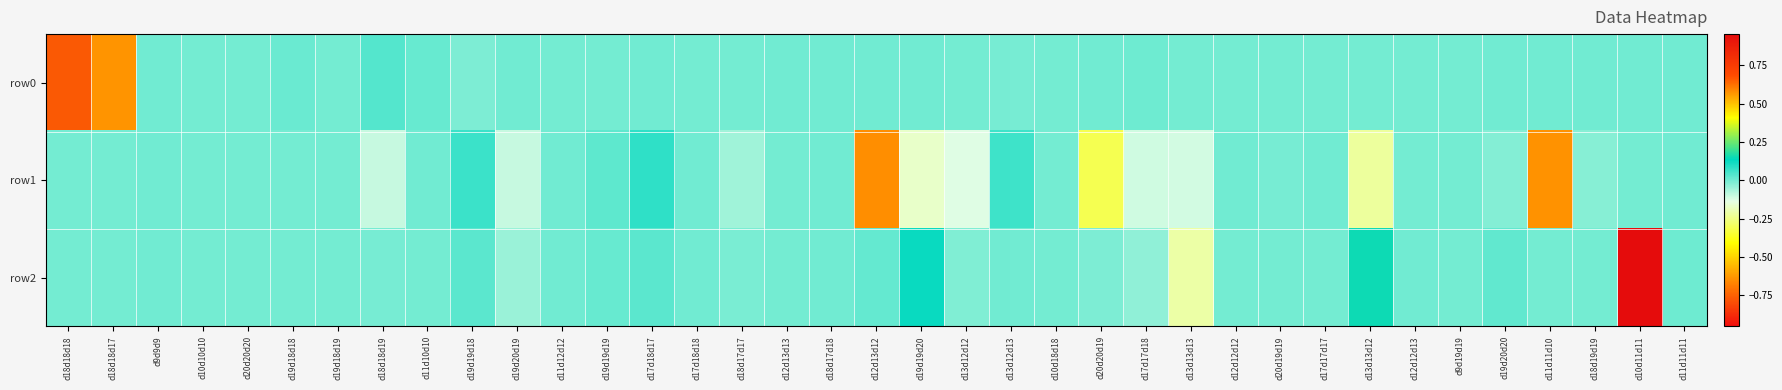

Reading left to right, extract all data points from this chart.

row0: d18d18d18=-0.8	d18d18d17=-0.6	d9d9d9=0.0	d10d10d10=-0.0	d20d20d20=-0.0	d19d18d18=0.0	d19d18d19=-0.0	d18d18d19=0.0	d11d10d10=0.0	d19d19d18=-0.0	d19d20d19=0.0	d11d12d12=-0.0	d19d19d19=-0.0	d17d18d17=0.0	d17d18d18=-0.0	d18d17d17=-0.0	d12d13d13=0.0	d18d17d18=0.0	d12d13d12=0.0	d19d19d20=0.0	d13d12d12=-0.0	d13d12d13=-0.0	d10d18d18=-0.0	d20d20d19=0.0	d17d17d18=0.0	d13d13d13=-0.0	d12d12d12=-0.0	d20d19d19=-0.0	d17d17d17=-0.0	d13d13d12=-0.0	d12d12d13=-0.0	d9d19d19=-0.0	d19d20d20=0.0	d11d11d10=0.0	d18d19d19=0.0	d10d11d11=0.0	d11d11d11=0.0
row1: d18d18d18=-0.0	d18d18d17=-0.0	d9d9d9=0.0	d10d10d10=-0.0	d20d20d20=-0.0	d19d18d18=-0.0	d19d18d19=-0.0	d18d18d19=-0.1	d11d10d10=0.0	d19d19d18=0.1	d19d20d19=-0.1	d11d12d12=0.0	d19d19d19=0.0	d17d18d17=0.1	d17d18d18=0.0	d18d17d17=-0.1	d12d13d13=-0.0	d18d17d18=0.0	d12d13d12=0.6	d19d19d20=-0.2	d13d12d12=-0.1	d13d12d13=0.1	d10d18d18=-0.0	d20d20d19=-0.3	d17d17d18=-0.1	d13d13d13=-0.1	d12d12d12=0.0	d20d19d19=-0.0	d17d17d17=0.0	d13d13d12=-0.2	d12d12d13=-0.0	d9d19d19=-0.0	d19d20d20=-0.0	d11d11d10=-0.6	d18d19d19=-0.0	d10d11d11=-0.0	d11d11d11=0.0
row2: d18d18d18=-0.0	d18d18d17=-0.0	d9d9d9=0.0	d10d10d10=-0.0	d20d20d20=-0.0	d19d18d18=-0.0	d19d18d19=-0.0	d18d18d19=-0.0	d11d10d10=-0.0	d19d19d18=0.0	d19d20d19=-0.0	d11d12d12=0.0	d19d19d19=0.0	d17d18d17=0.0	d17d18d18=0.0	d18d17d17=-0.0	d12d13d13=-0.0	d18d17d18=0.0	d12d13d12=0.0	d19d19d20=0.1	d13d12d12=-0.0	d13d12d13=0.0	d10d18d18=-0.0	d20d20d19=-0.0	d17d17d18=-0.0	d13d13d13=-0.2	d12d12d12=-0.0	d20d19d19=-0.0	d17d17d17=-0.0	d13d13d12=0.1	d12d12d13=0.0	d9d19d19=-0.0	d19d20d20=0.0	d11d11d10=-0.0	d18d19d19=-0.0	d10d11d11=1.0	d11d11d11=0.0